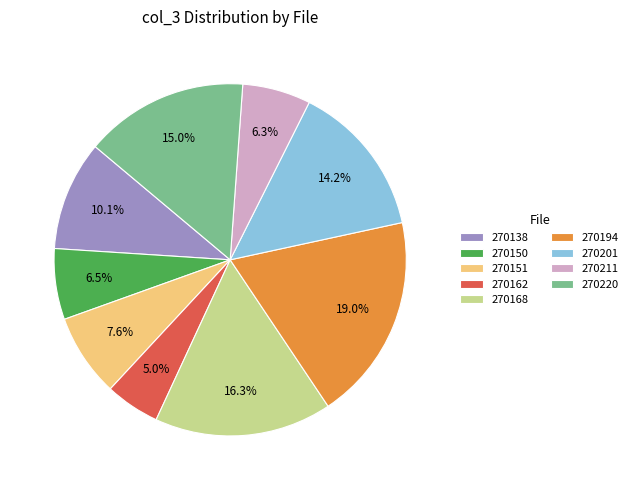

Does 270162 represent more than half of the total?

No